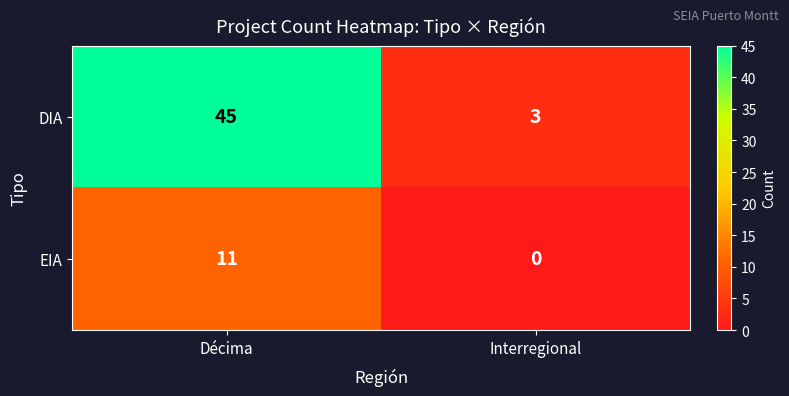

Read the DIA value at Décima.

45